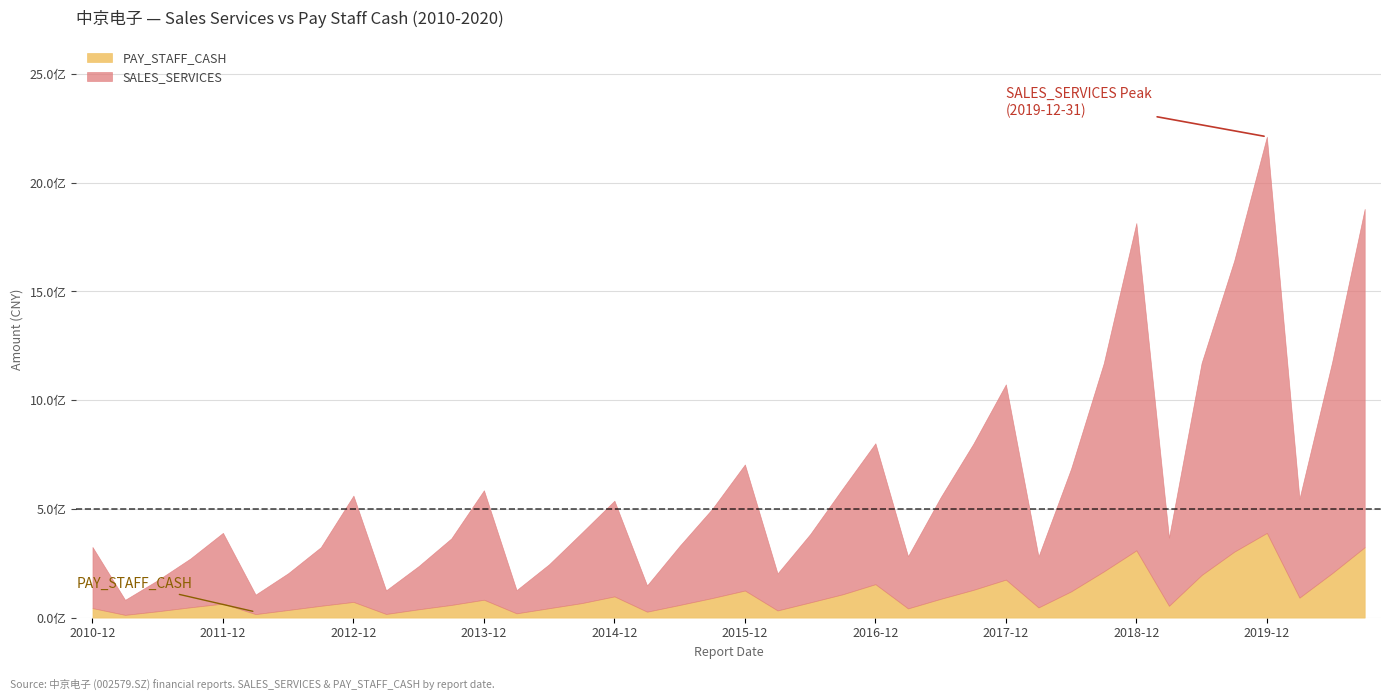

List the series in order of their peak value, highest first.

SALES_SERVICES, PAY_STAFF_CASH